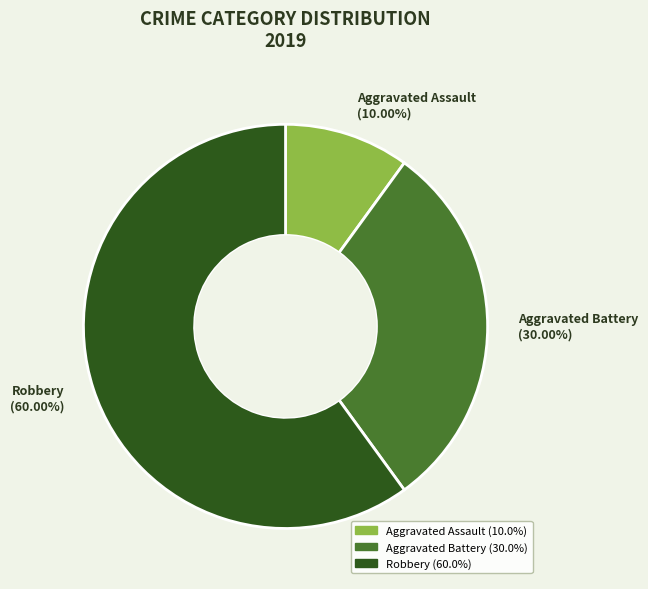

Which category accounts for the majority?

Robbery